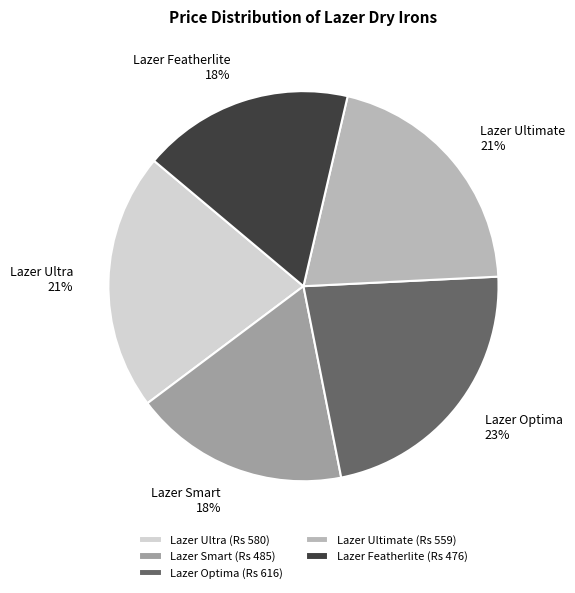

To the nearest percent, what is the average slice percentage?

20%